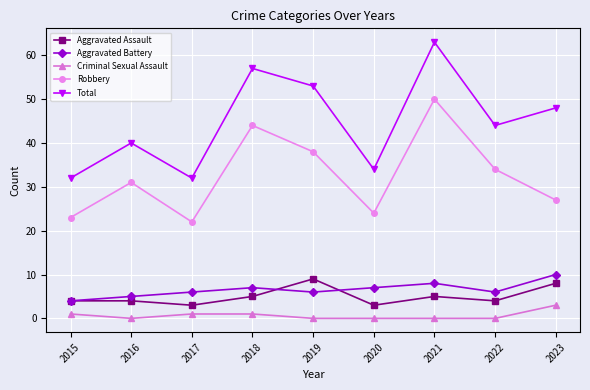

True or false: Aggravated Assault and Aggravated Battery intersect in this chart.

True